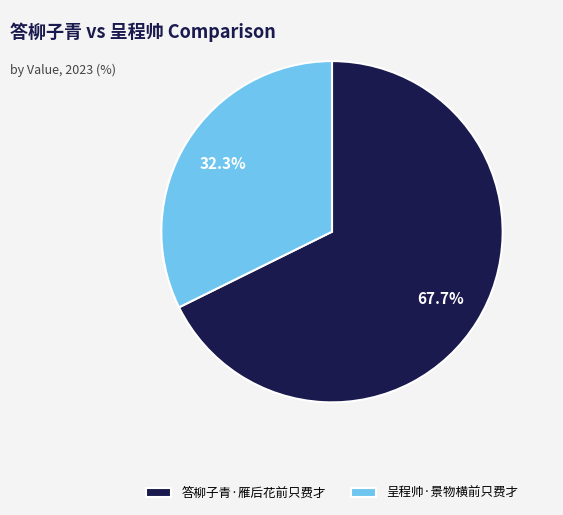

Is there any slice that represents more than half of the pie?

Yes